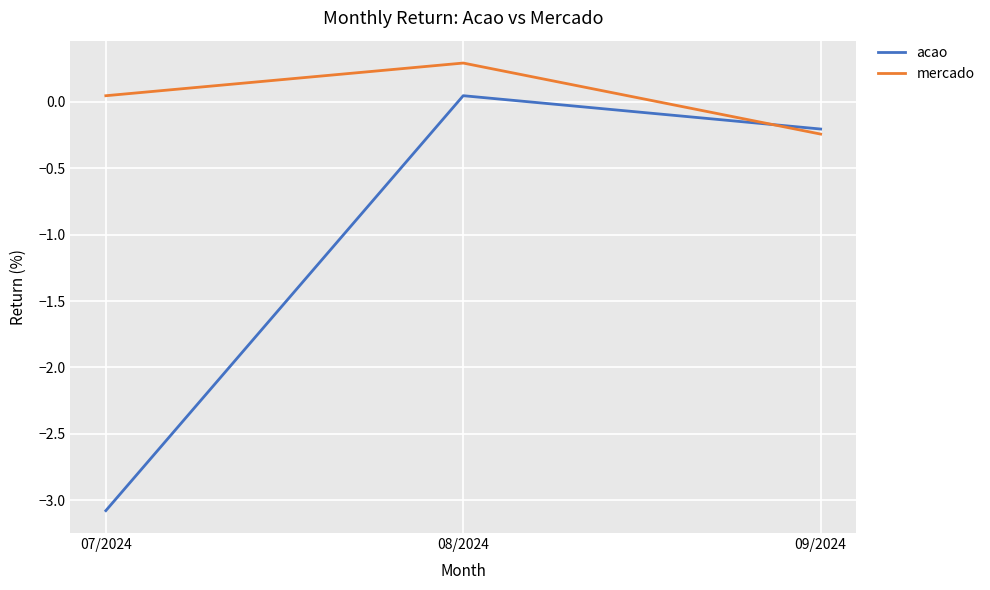

How many positive values does the mercado series have?

2